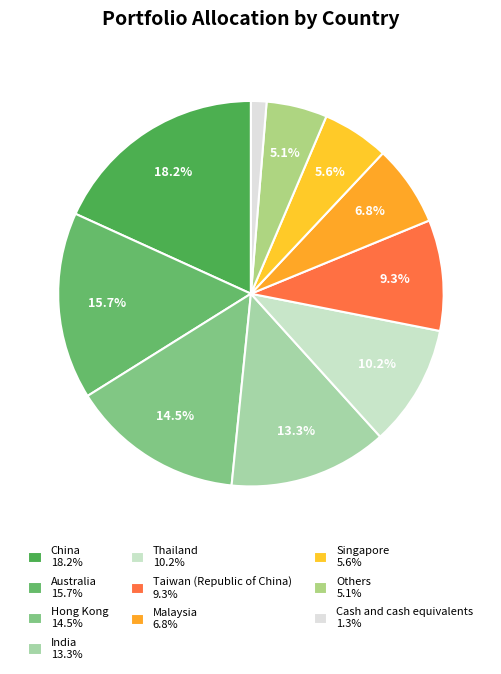

Count the number of slices in the pie.

10